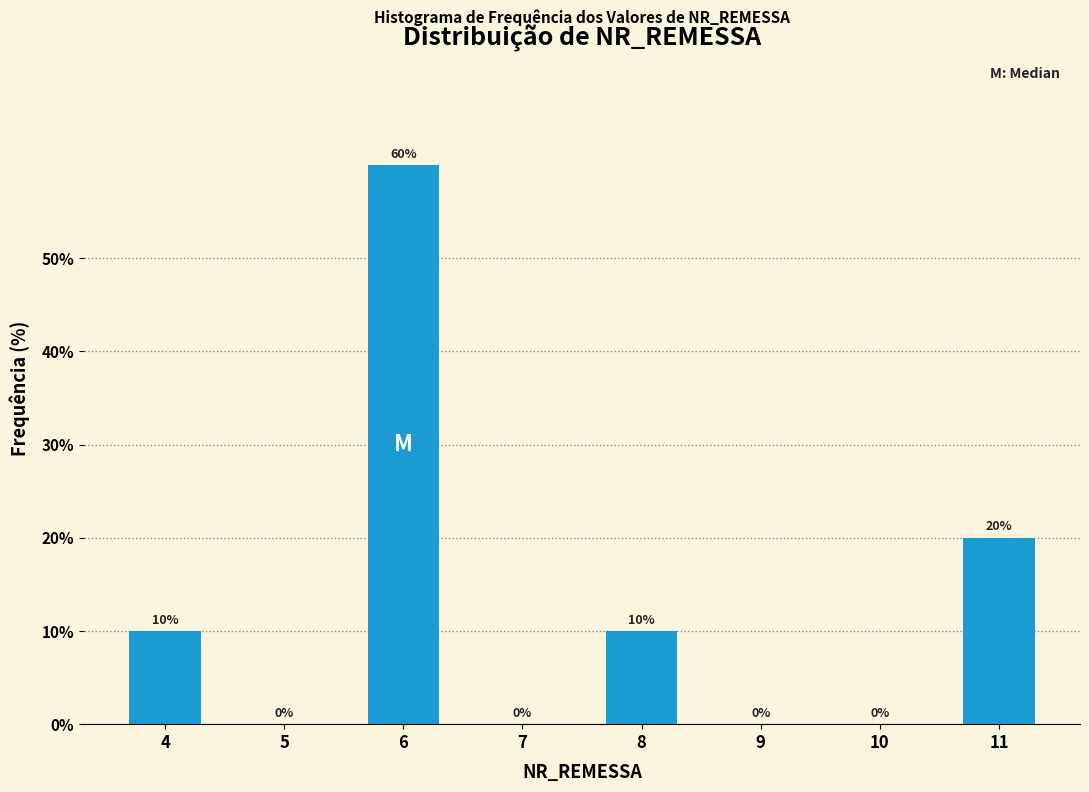

Reading left to right, transcribe all the data shown in this chart.

4=10	5=0	6=60	7=0	8=10	9=0	10=0	11=20